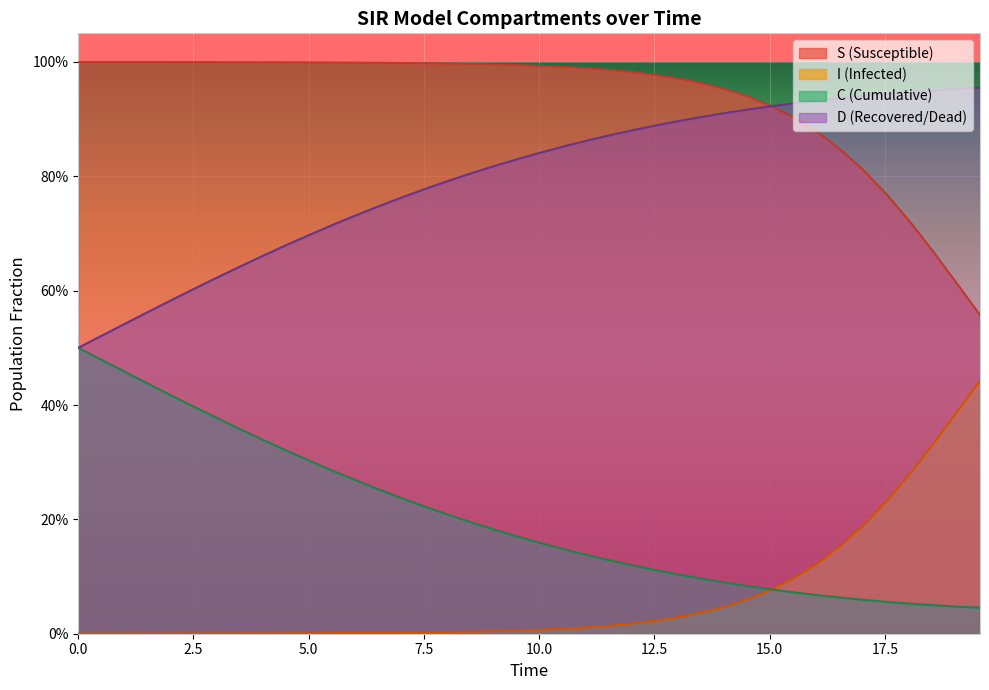

True or false: I has more than 2 interior local peaks.

False